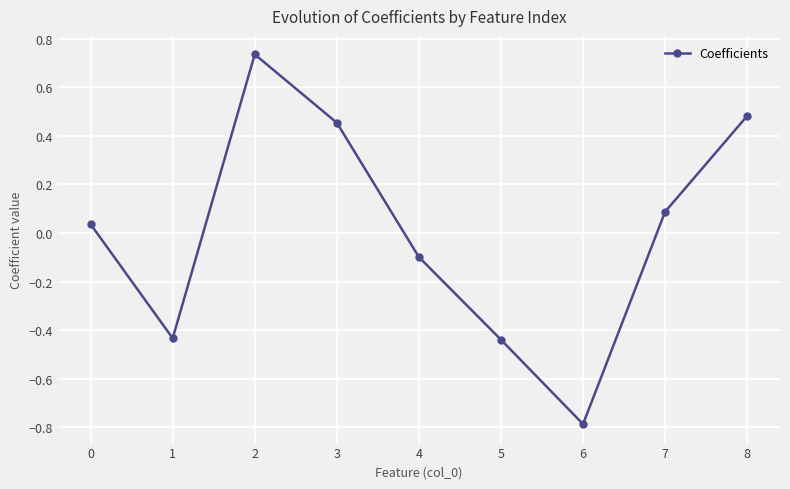

What is the difference between the second highest and minimum values?

1.3